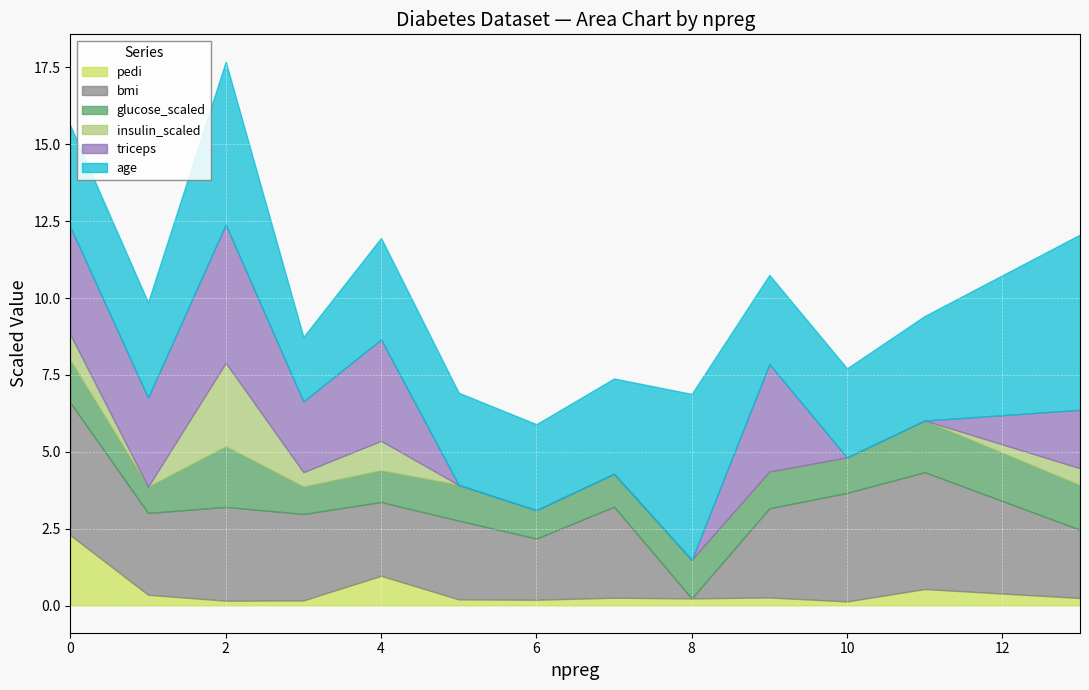

At which category is the sum across all series the highest?

2